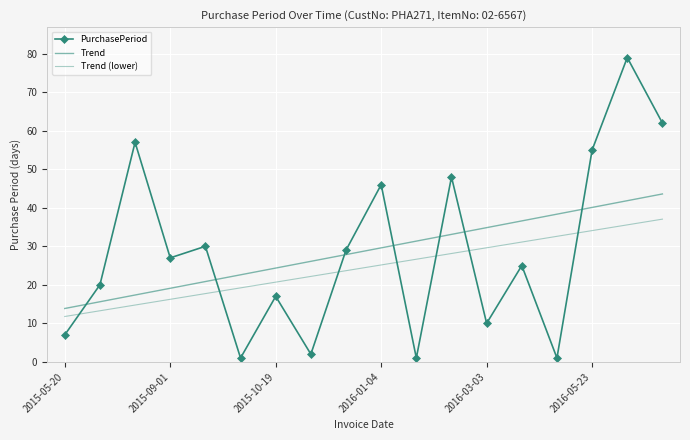

How many data points in Trend are above 29?

9